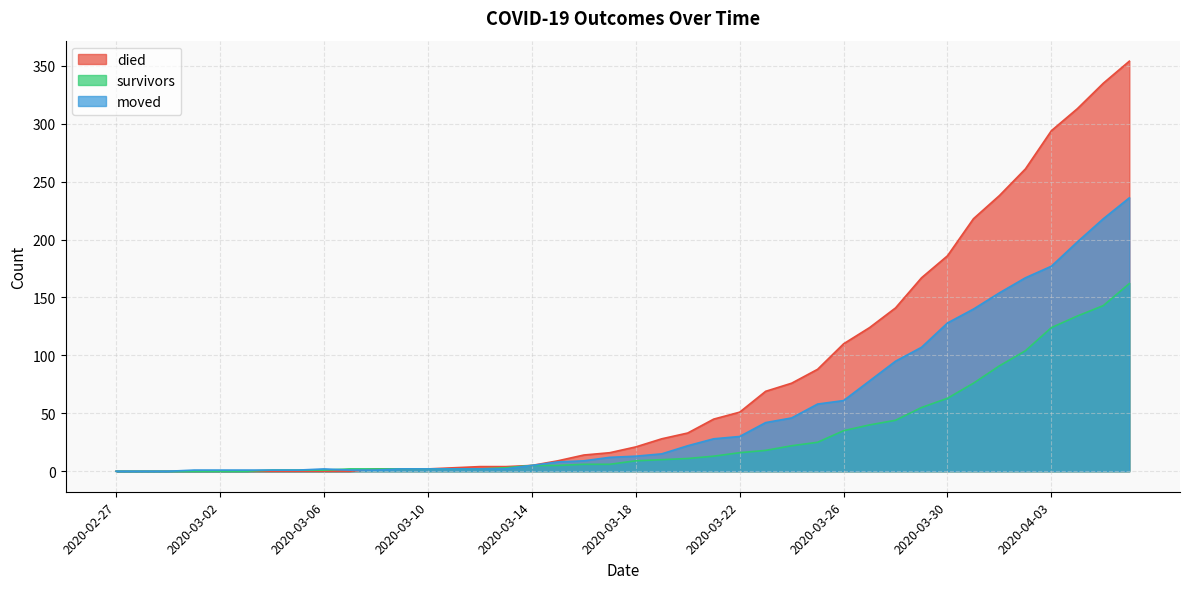

Which category has the highest value in the moved series?

2020-04-06